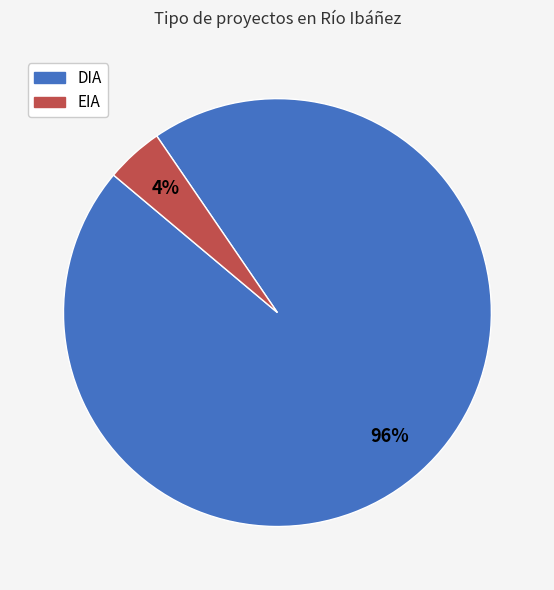

Between EIA and DIA, which is larger?

DIA